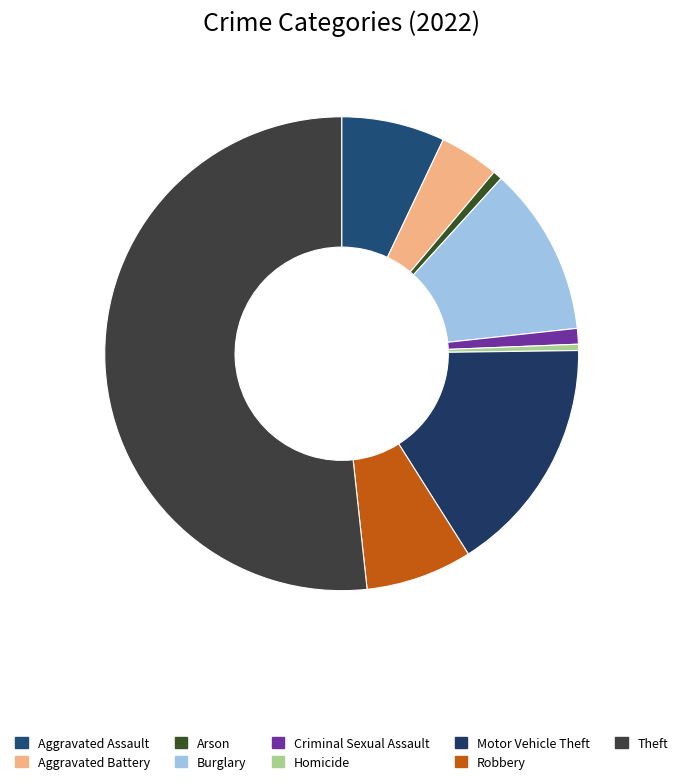

What portion of the pie excludes Robbery?

92.7%